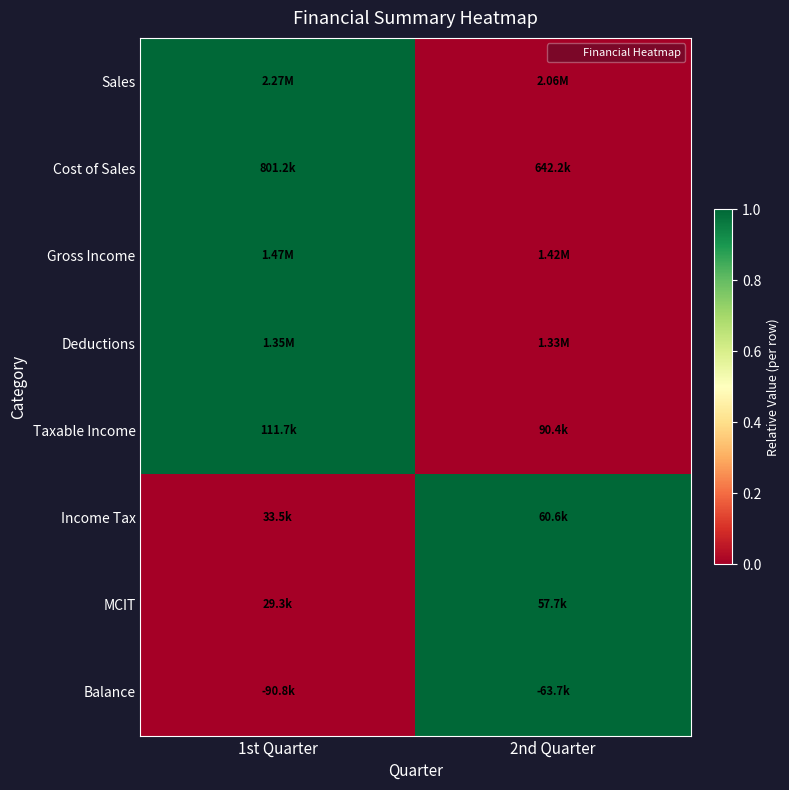

Between 1st Quarter and 2nd Quarter, which series saw the biggest shift?

Sales